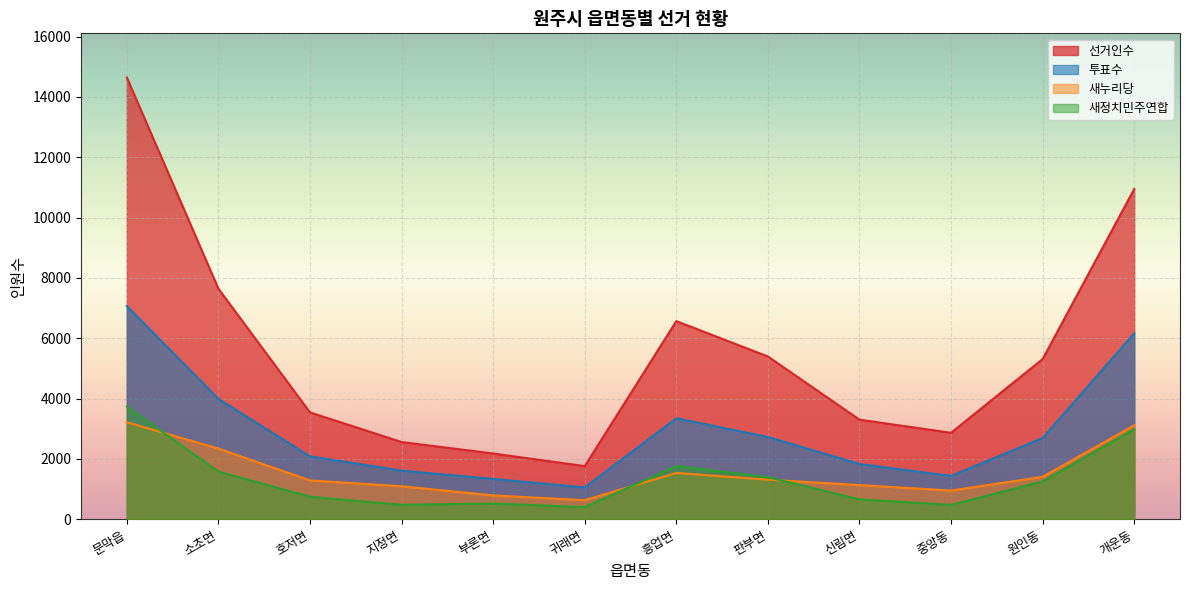

True or false: 새정치민주연합 and 투표수 cross at least once.

False